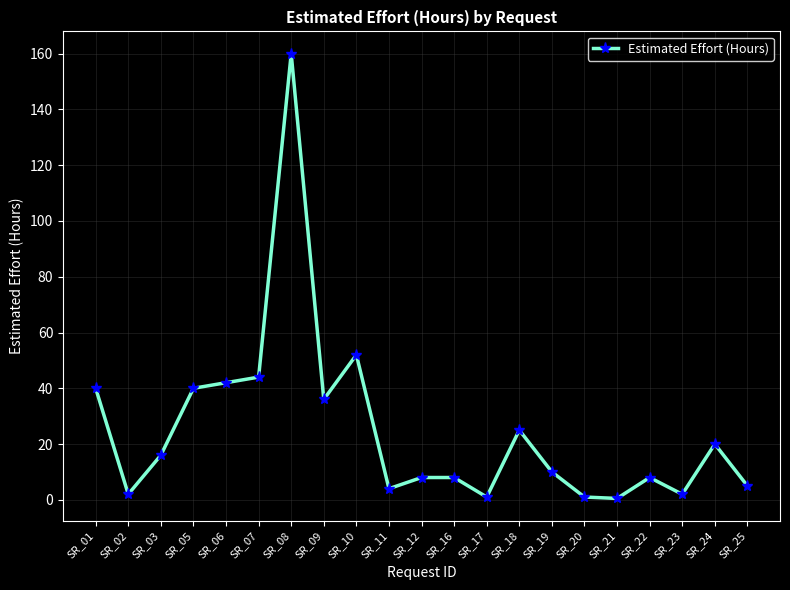

What value does the data have at SR_17?

1.0